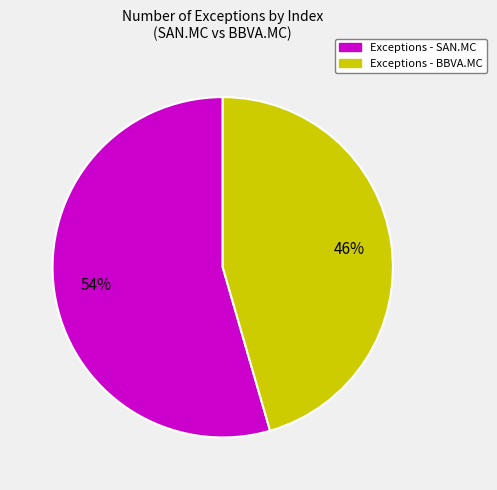

Count the number of slices in the pie.

2